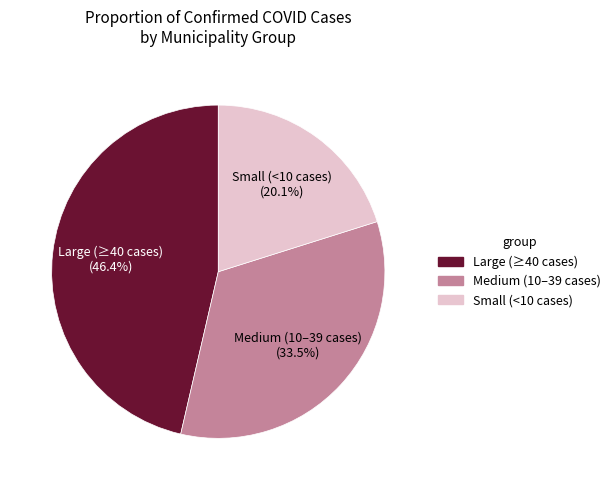

Does any single category account for the majority?

No